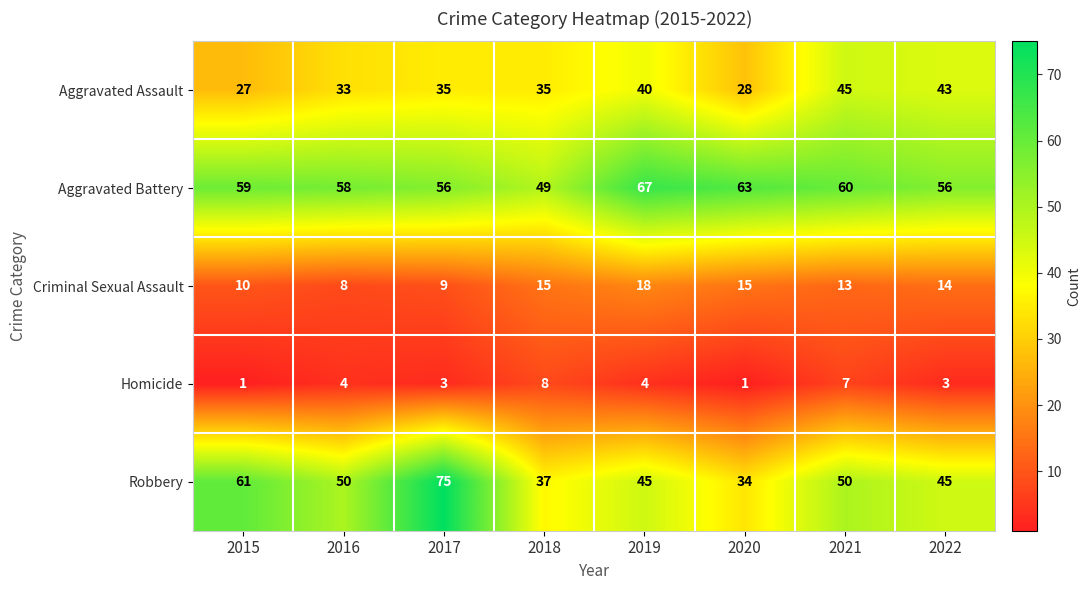

Which series changed the most between 2016 and 2019?

Criminal Sexual Assault